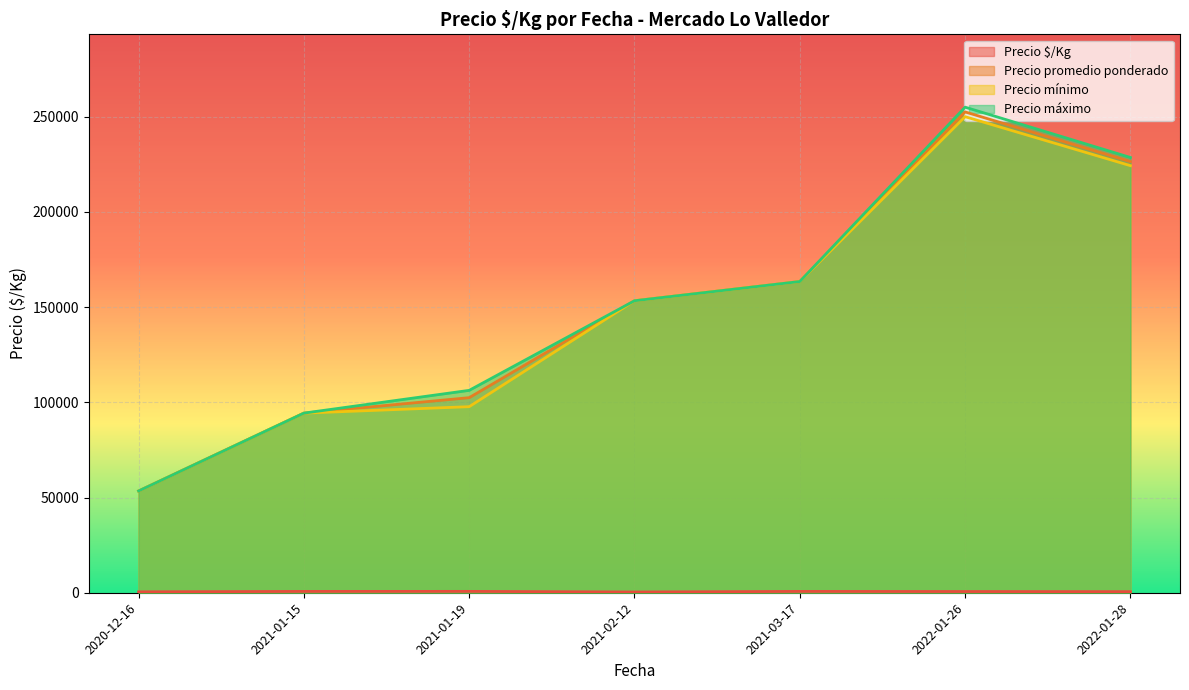

What is the total value across all series at 2022-01-26?

758131.0